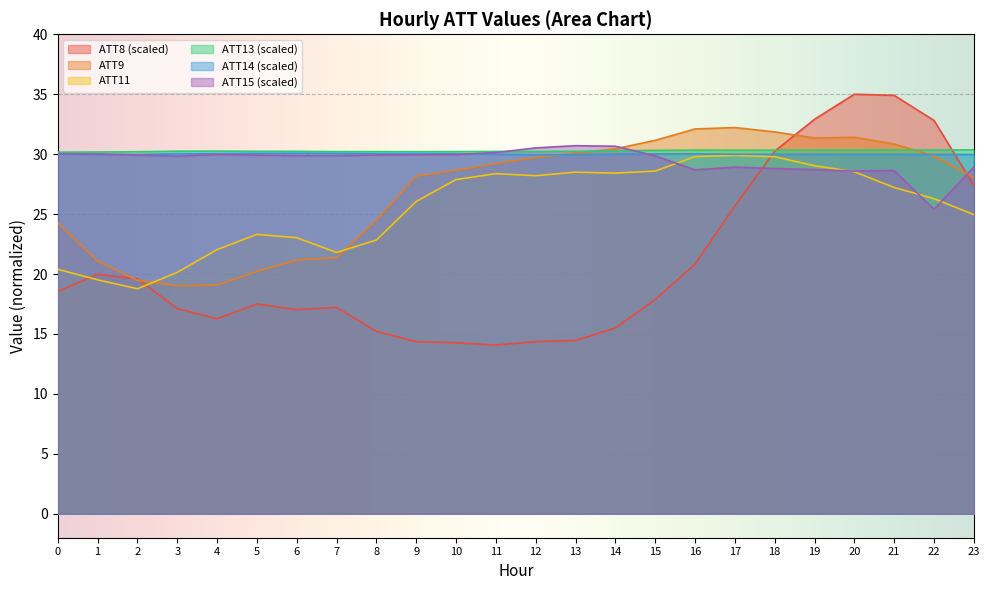

Read the ATT15 value at 6.

29.9